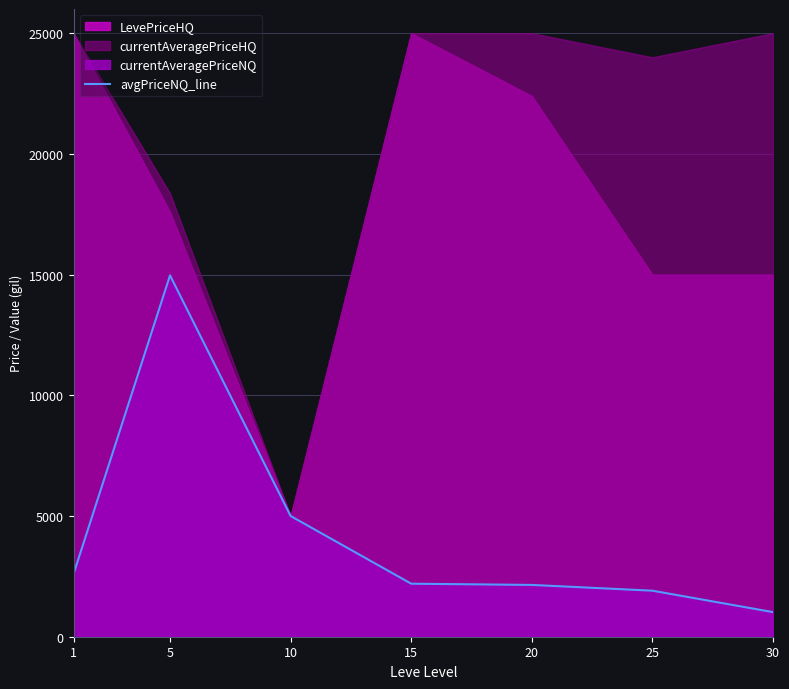

Which has a higher value, 30 or 25?

25